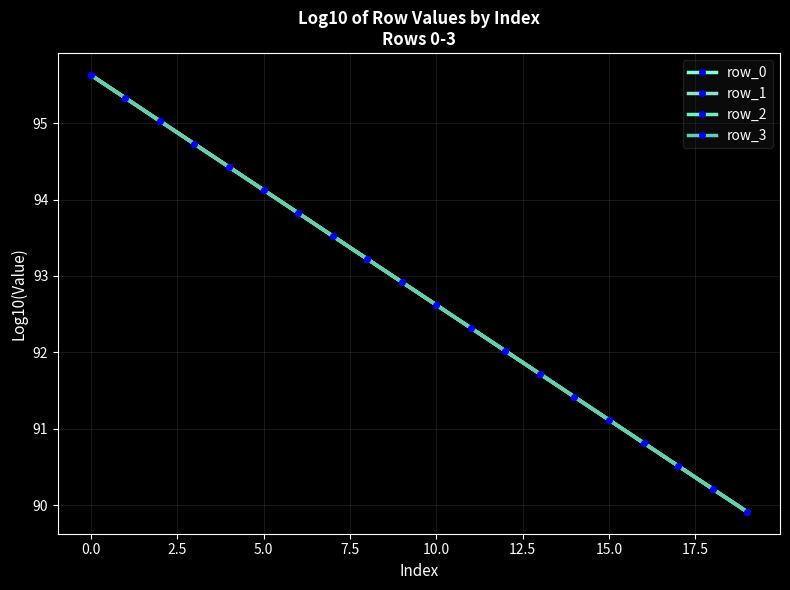

Is this an area chart (filled region under the line)?

No